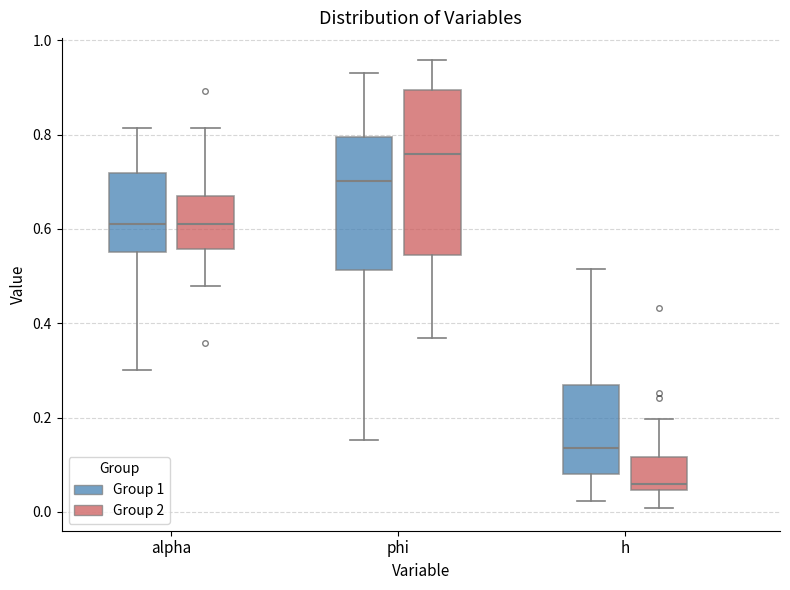

Reading left to right, read every box against the y-axis: the position of its median line, the range the box covers, and the ends of its whiskers. The values are not printed on the chart, so give them approximately, as read against the axis.

alpha (Group 1): median 0.62, box 0.56 to 0.72, whiskers 0.30 to 0.82
alpha (Group 2): median 0.62, box 0.56 to 0.66, whiskers 0.48 to 0.82
phi (Group 1): median 0.70, box 0.52 to 0.80, whiskers 0.16 to 0.94
phi (Group 2): median 0.76, box 0.54 to 0.90, whiskers 0.36 to 0.96
h (Group 1): median 0.14, box 0.08 to 0.26, whiskers 0.02 to 0.52
h (Group 2): median 0.06, box 0.04 to 0.12, whiskers 0.00 to 0.20